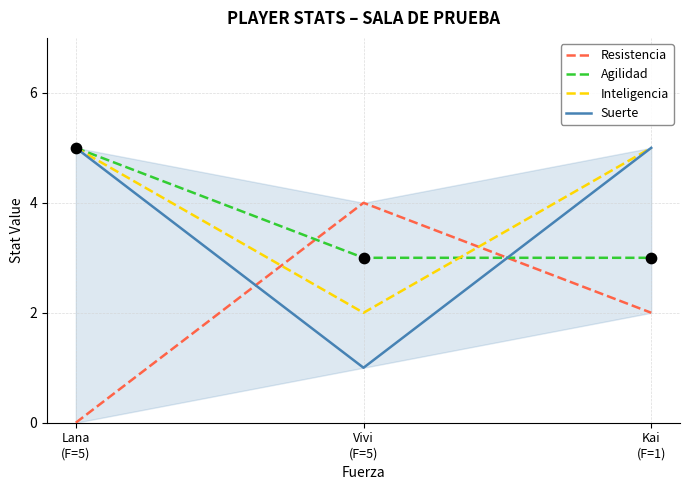

Which series has the largest Y range (max minus min)?

Resistencia